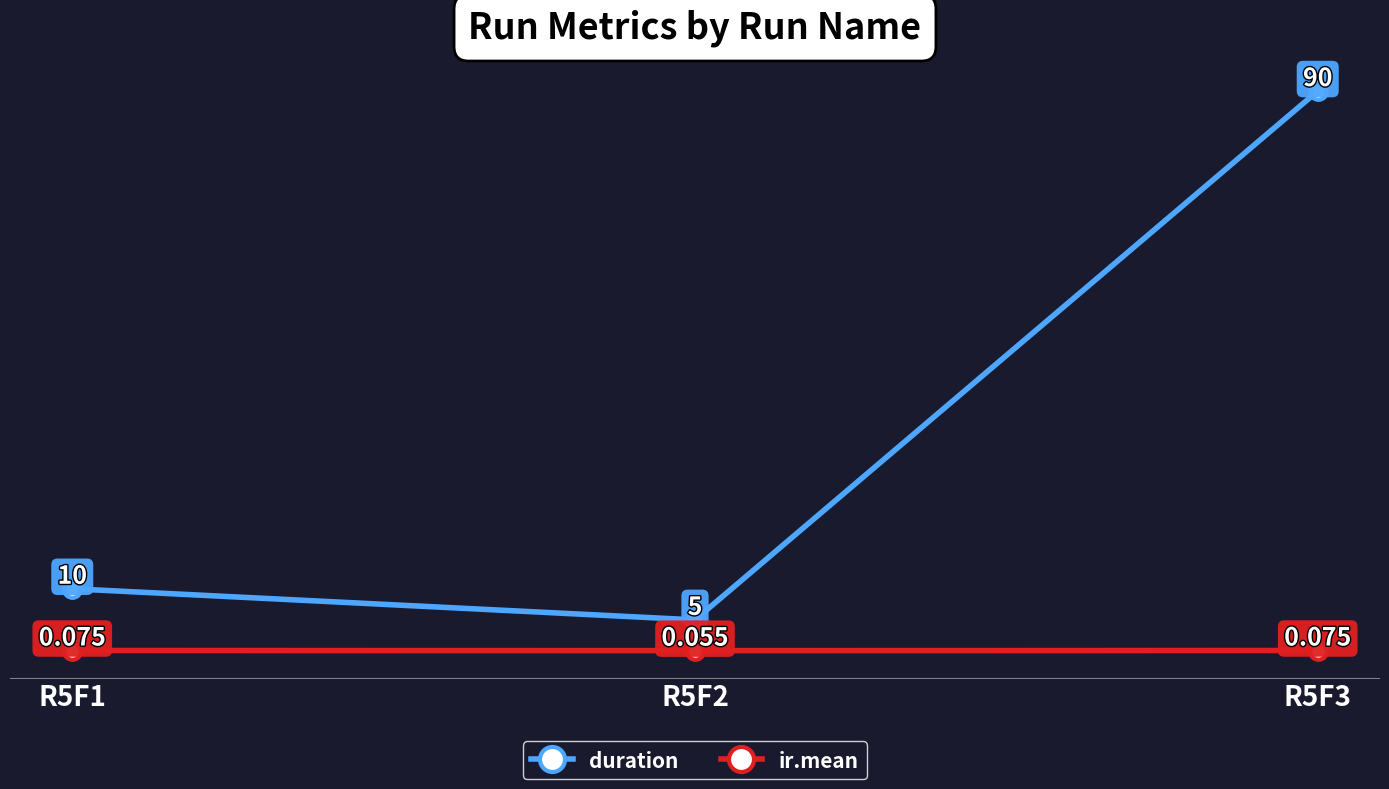

What is the difference between the second highest and minimum values in the duration series?

5.0